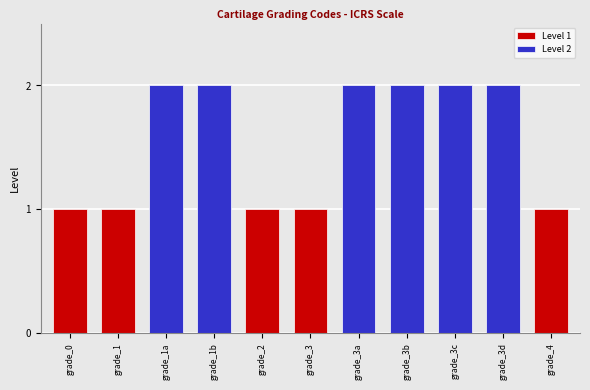

Reading left to right, extract all data points from this chart.

1	1	2	2	1	1	2	2	2	2	1